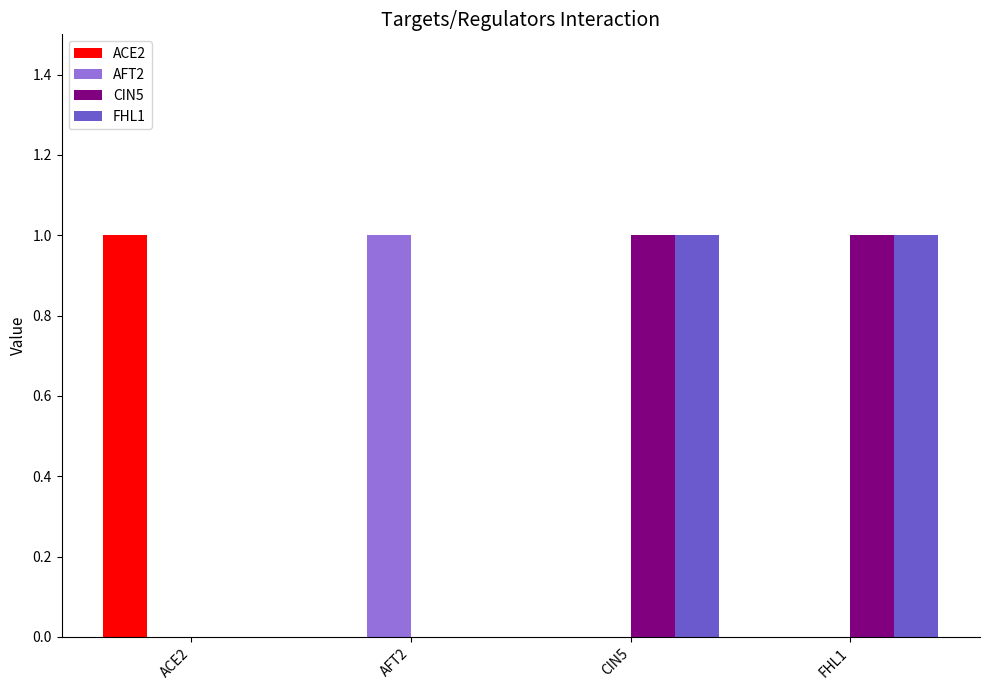

How many CIN5 values are between 0 and 1?

4